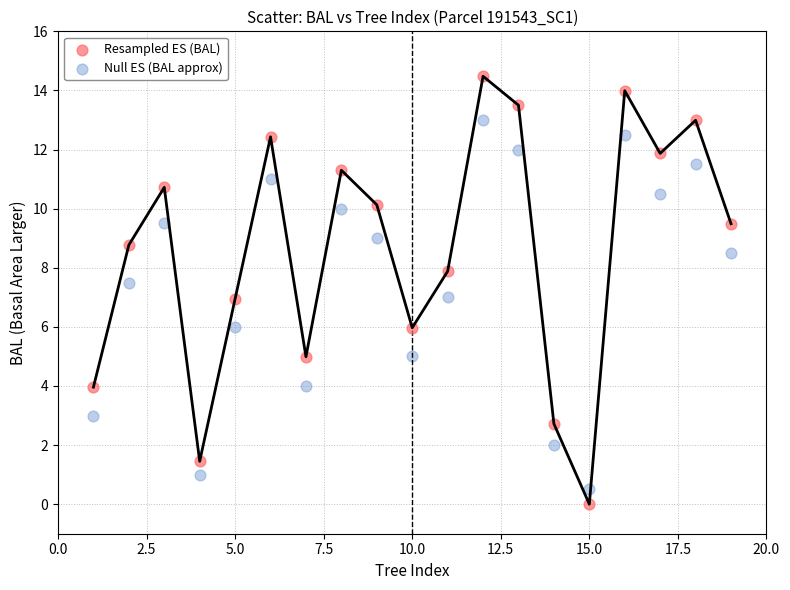

What is the X range (max minus min) for the scatter plot?

18.0